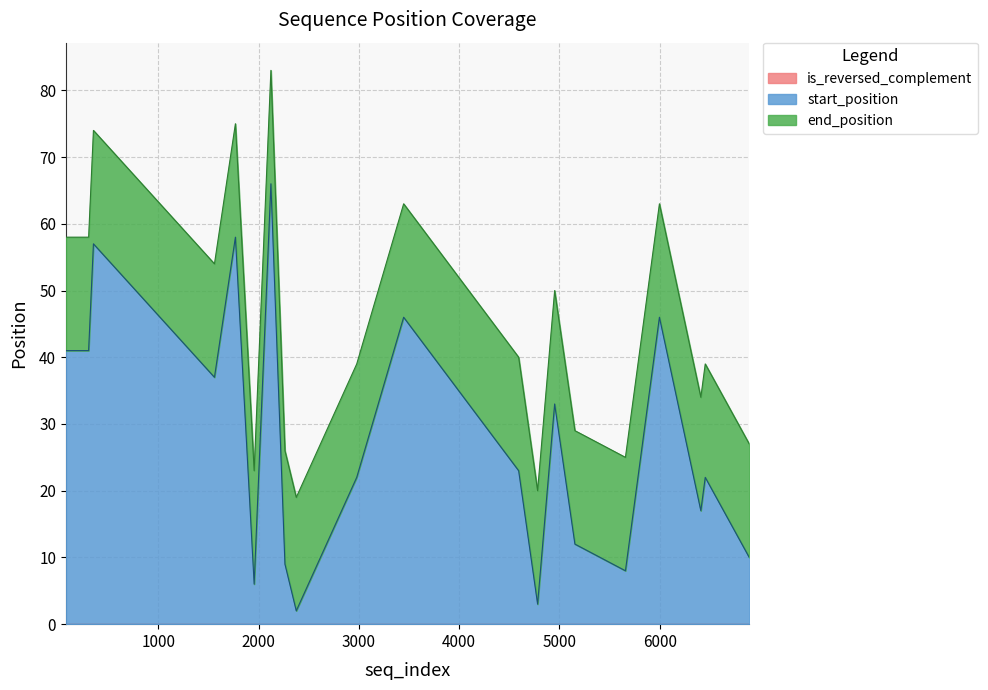

Does the chart have visible grid lines?

Yes